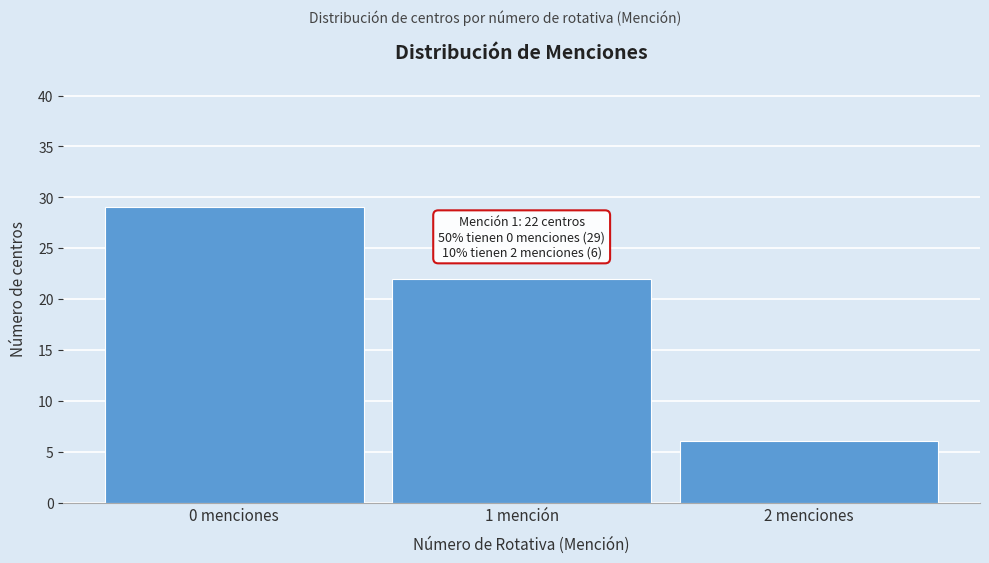

Reading right to left, what are all the values shown in this chart?

6	22	29